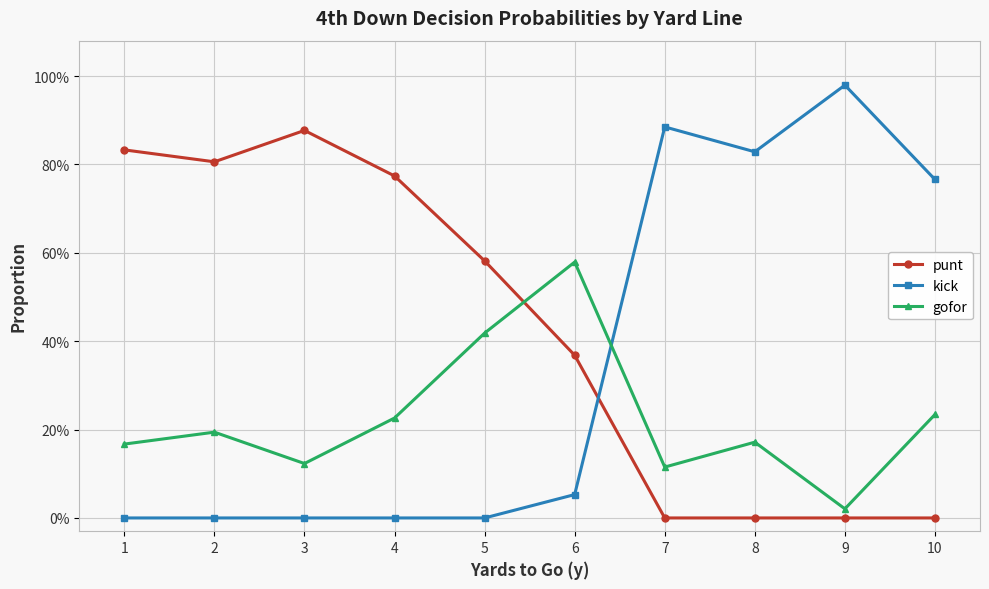

Between 10 and 1, which is larger?

1